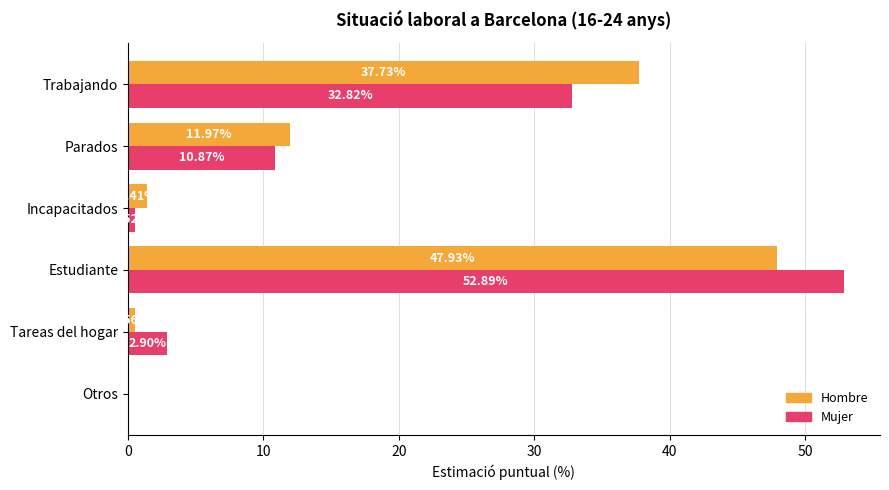

What is the sum of the Hombre values at Trabajando and Tareas del hogar?

38.3